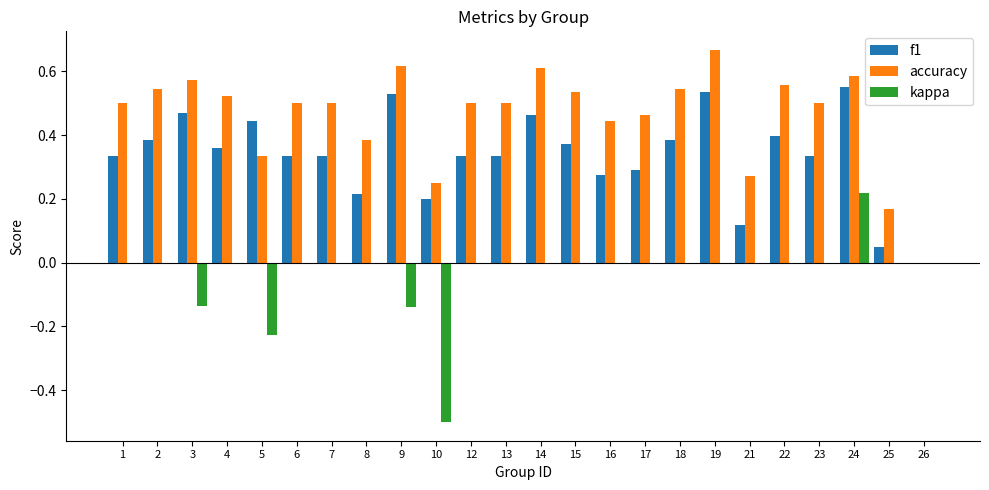

Which series has the largest total across all categories?

accuracy